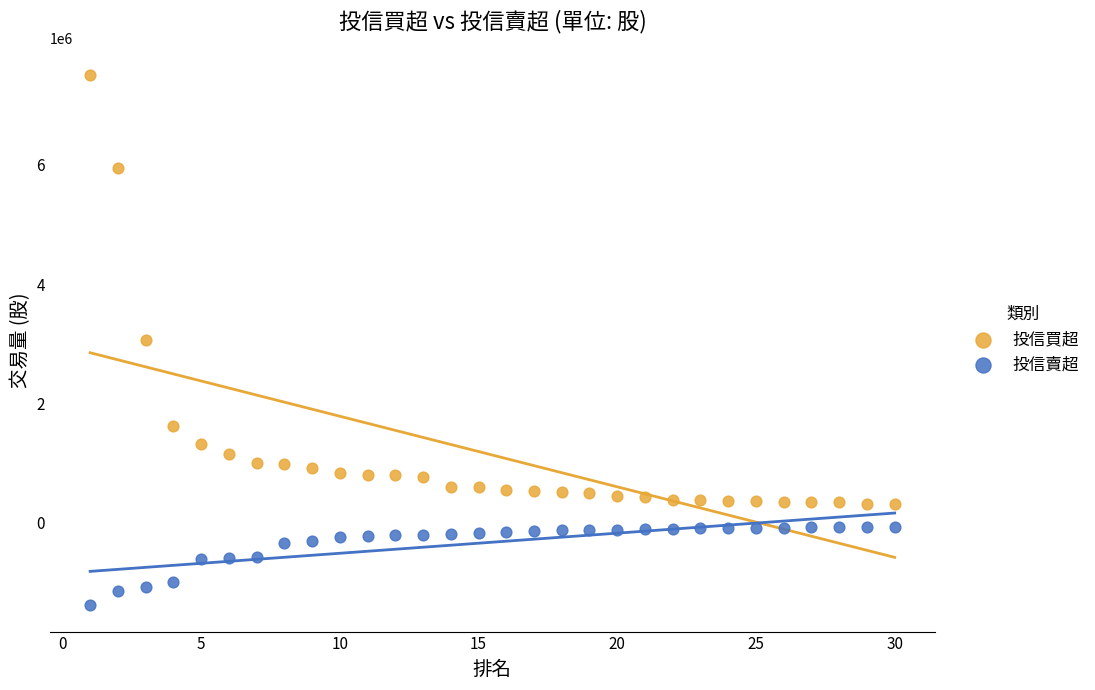

Which series contains the highest Y value?

投信買超